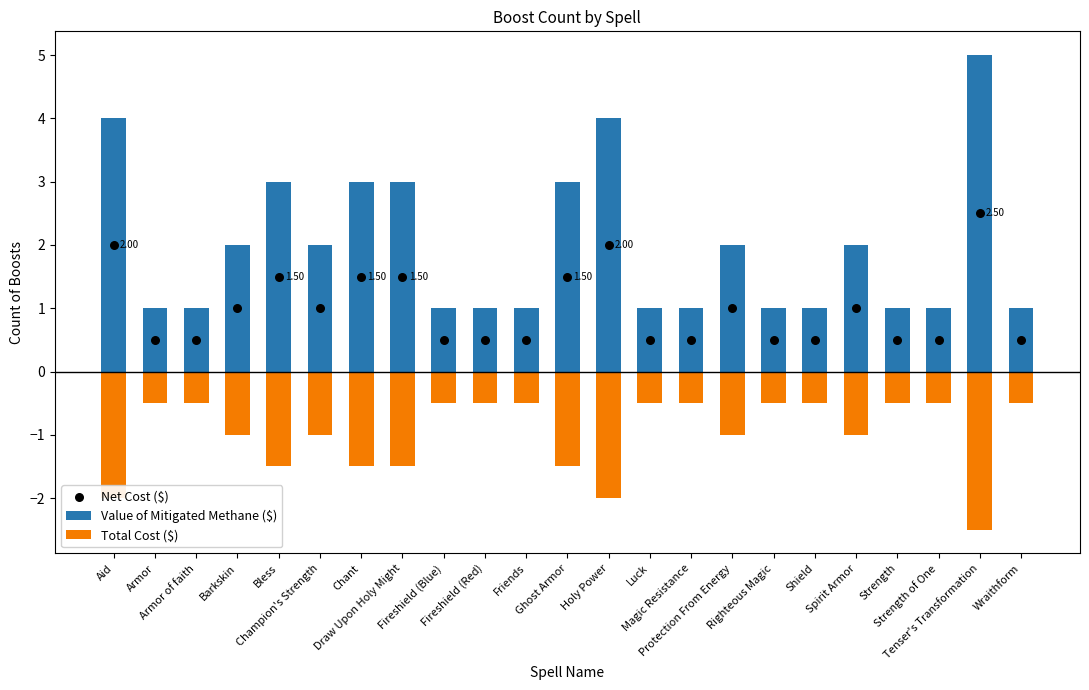

Is the value of Value of Mitigated Methane ($) at Armor greater than the value of Total Cost ($) at Holy Power?

Yes